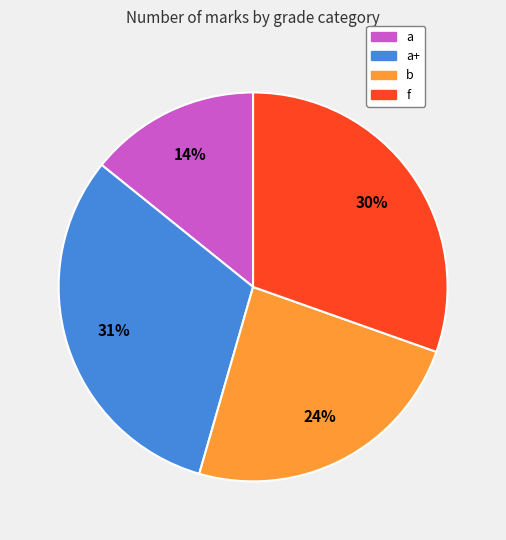

How many segments does this pie chart have?

4